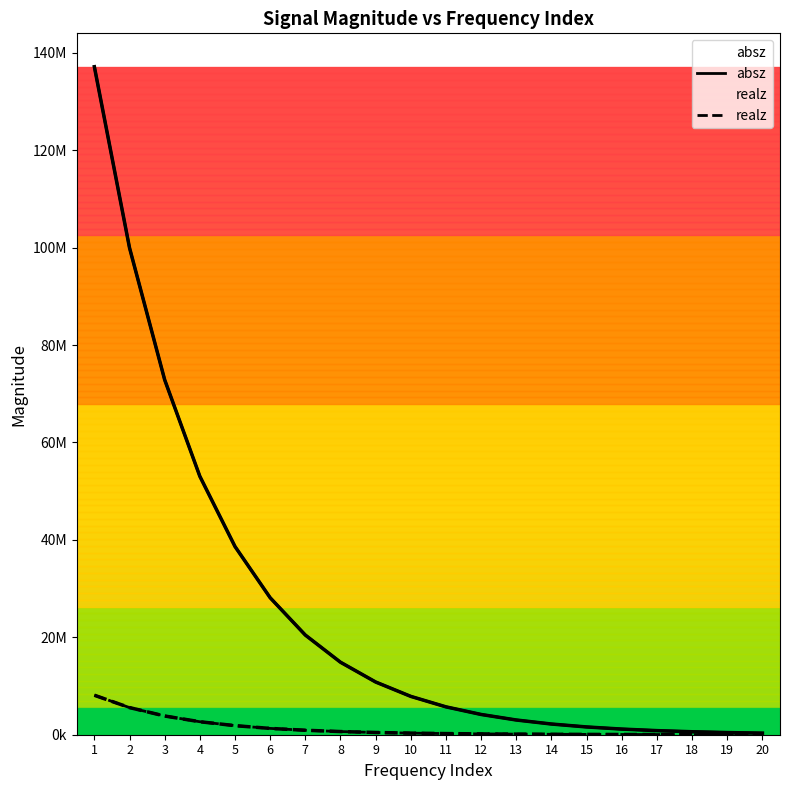

How many lines are shown in the chart?

2